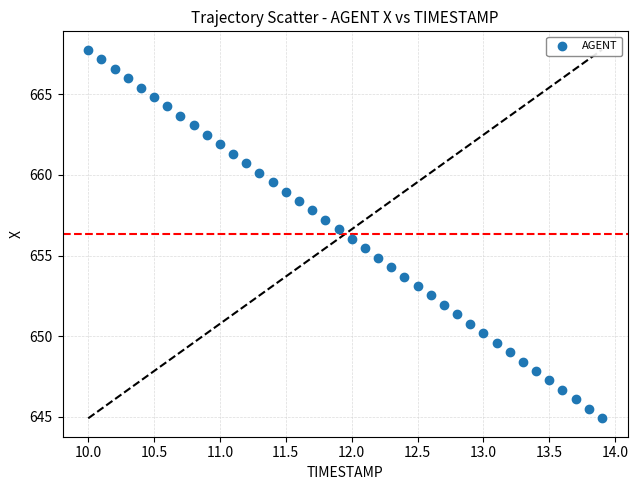

What is the range of X values (max minus min)?

3.9